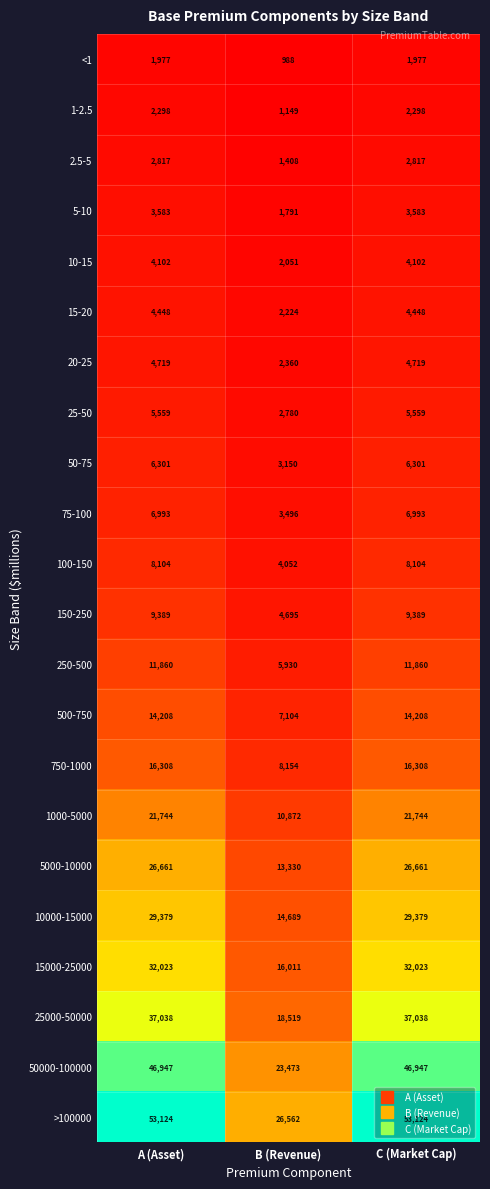

At which label is 25-50 closest to 4169?

B (Revenue)